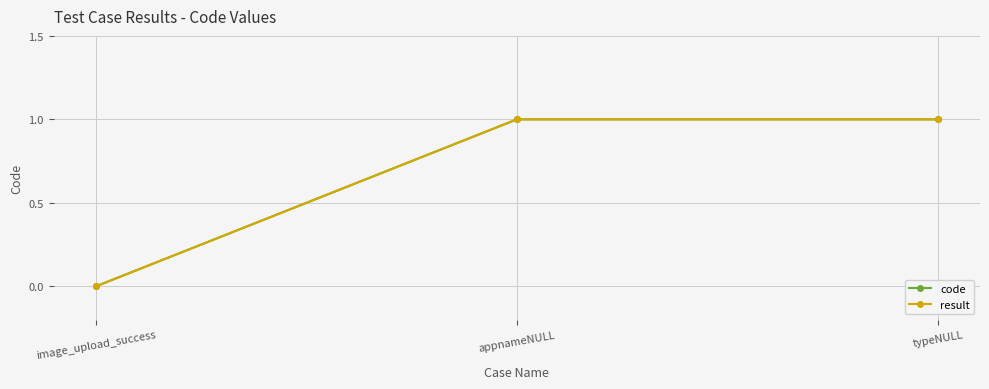

At which category is the sum across all series the highest?

appnameNULL